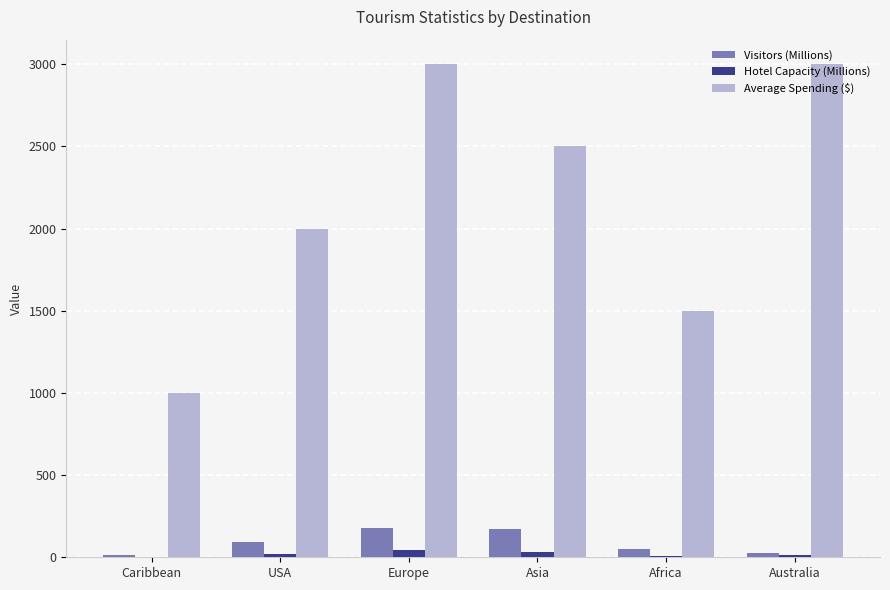

At which category is the sum across all series the highest?

Europe